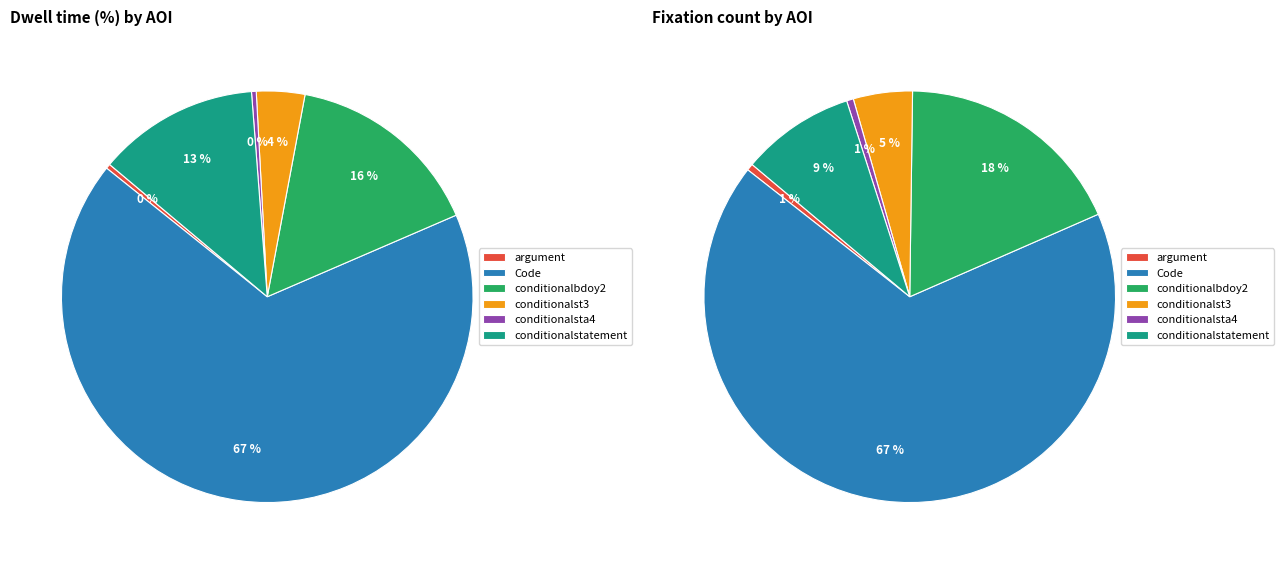

Is argument the majority of the pie?

No